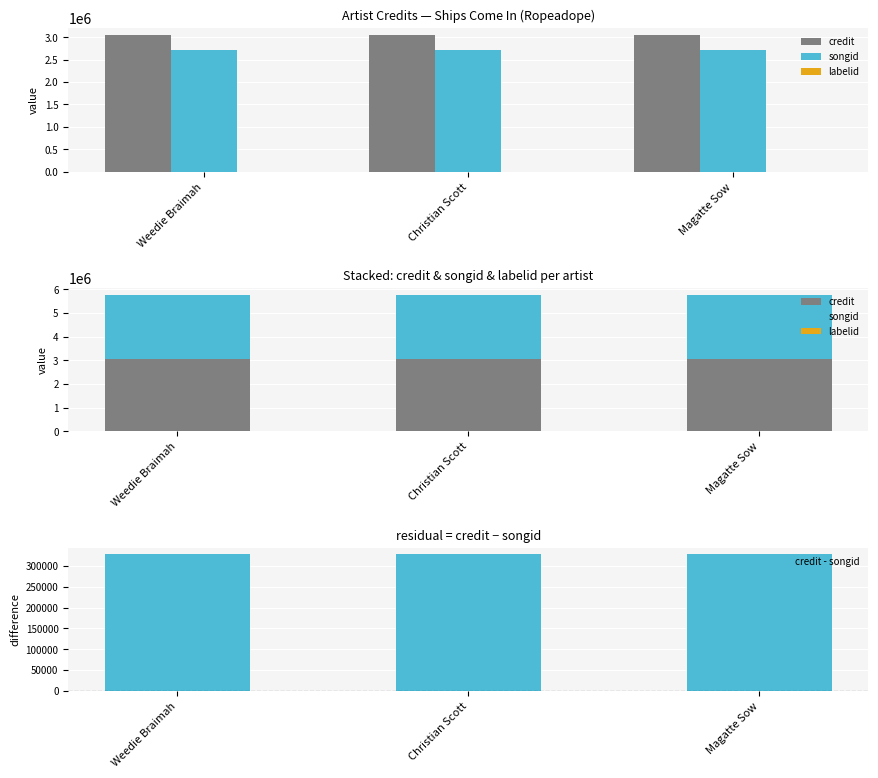

At which label is songid closest to 2719733?

Weedie Braimah